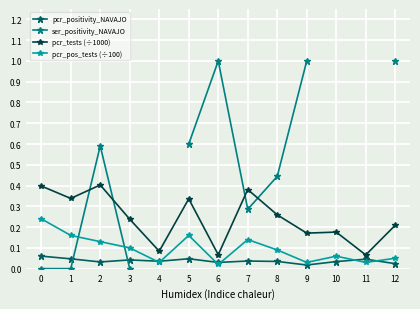

Where is the first local minimum for pcr_positivity_NAVAJO?

2